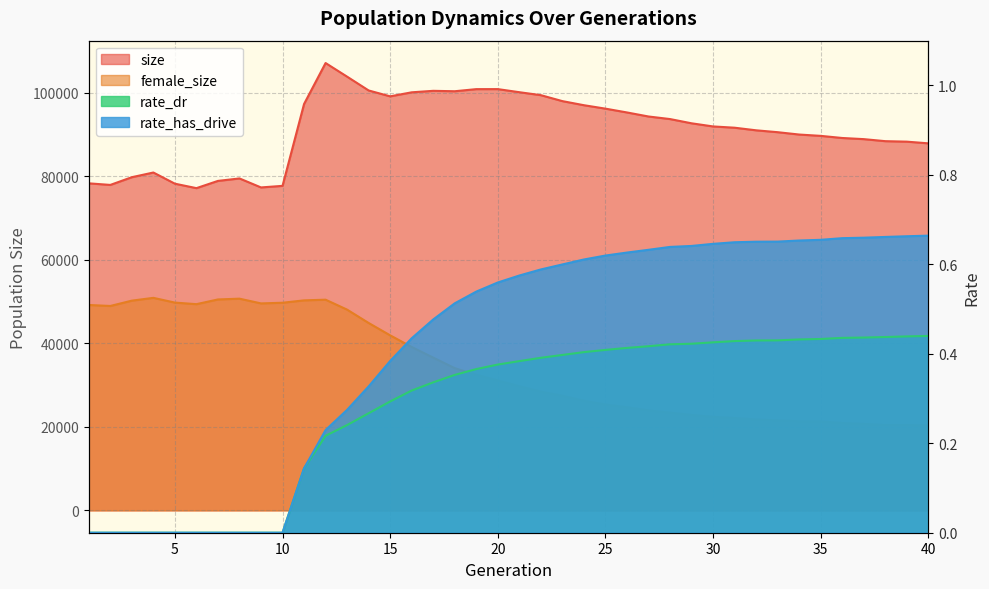

Read the size value at 4.

80897.0